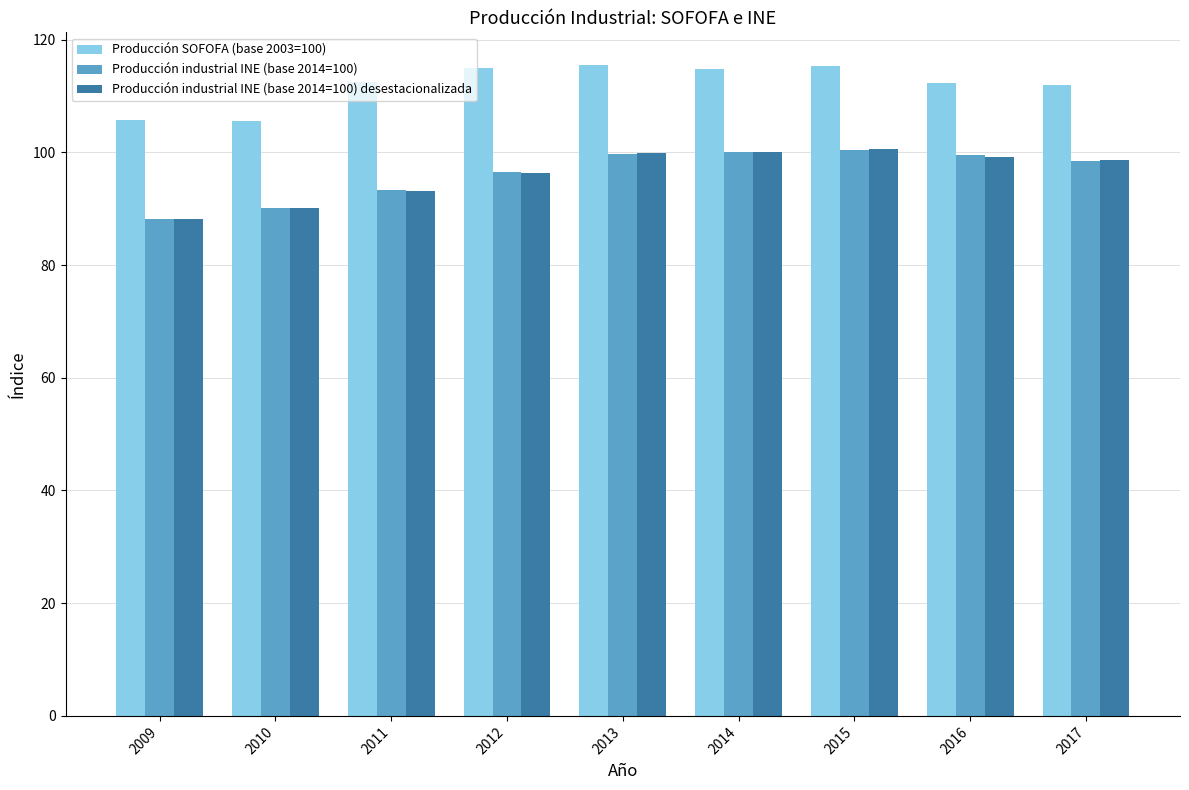

At how many categories does at least one series exceed 103?

9